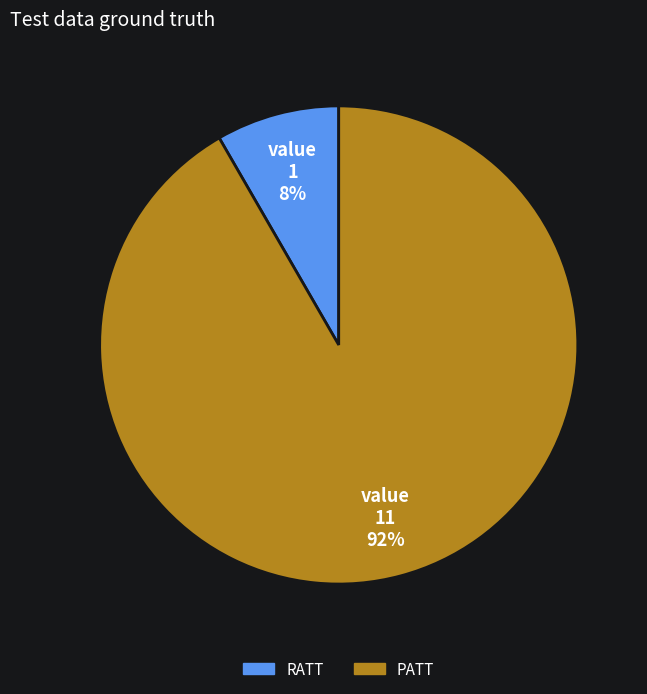

To the nearest percent, what is the average slice percentage?

50%